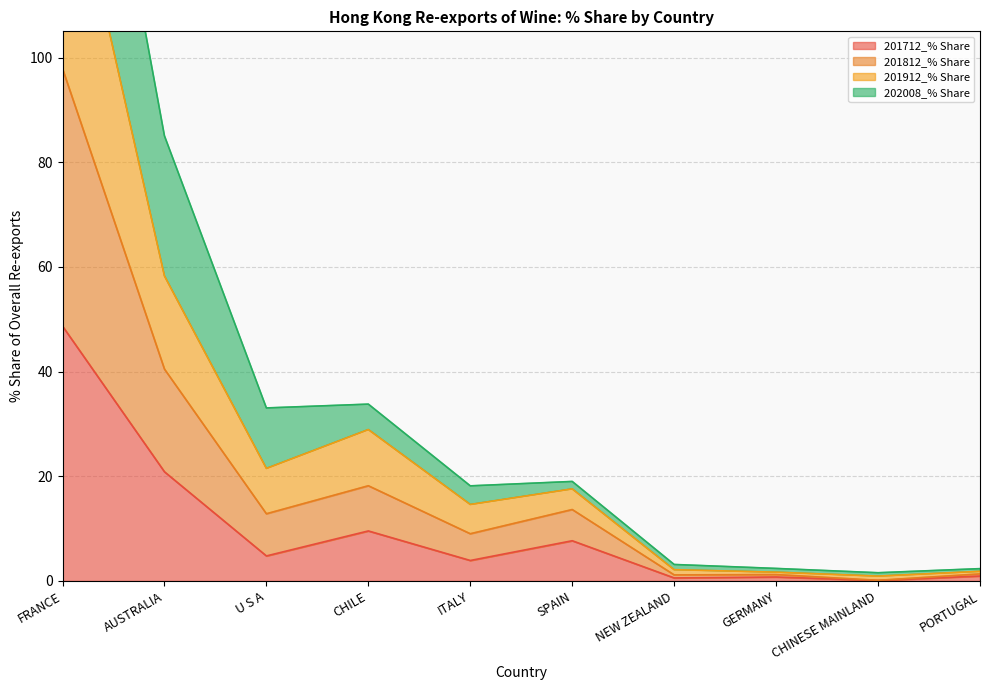

What position from the right is FRANCE?

10